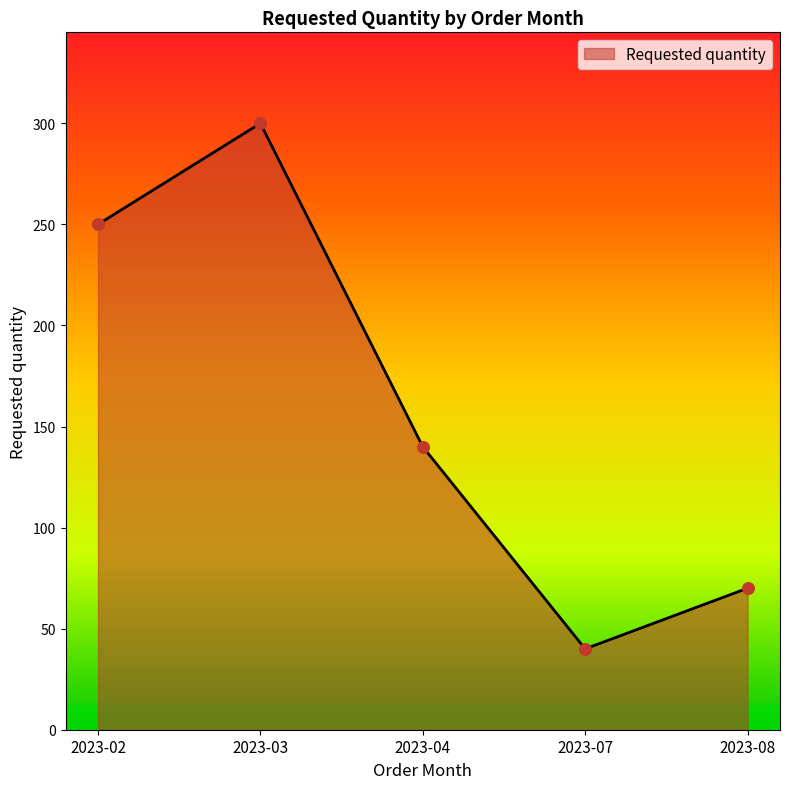

What is the change in value from 2023-02 to 2023-03?

+50